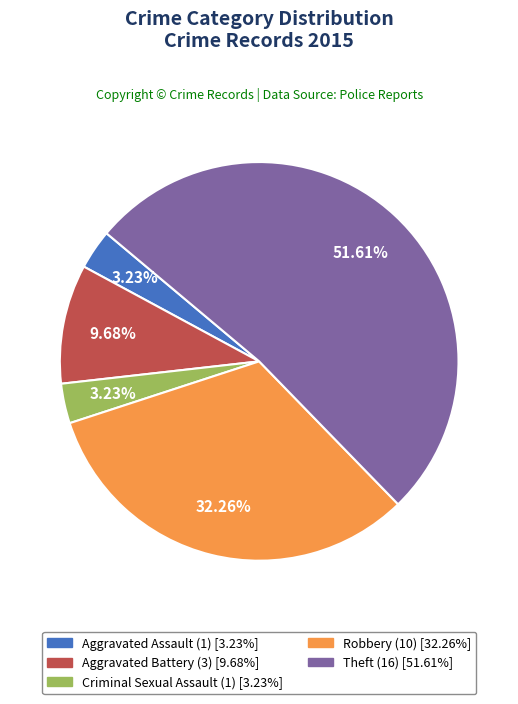

What is the majority slice?

Theft